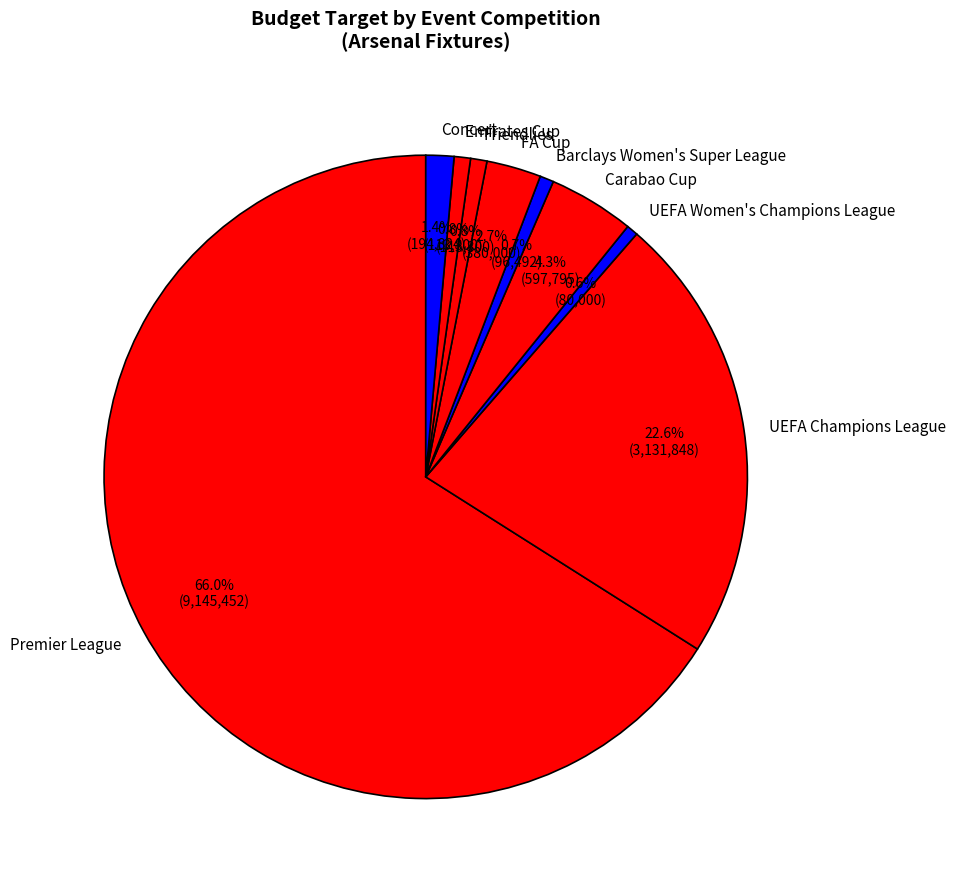

What is the ratio of the value at Barclays Women's Super League to the value at UEFA Women's Champions League?

1.2